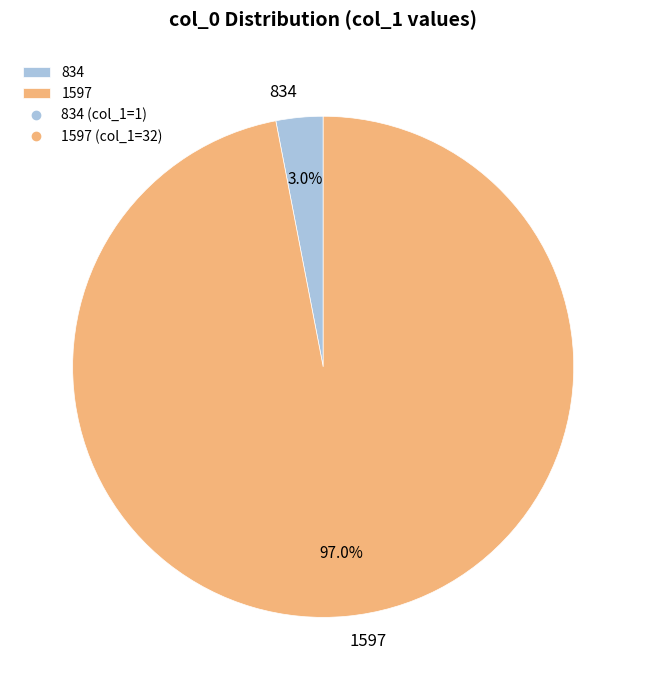

Count the number of slices in the pie.

2